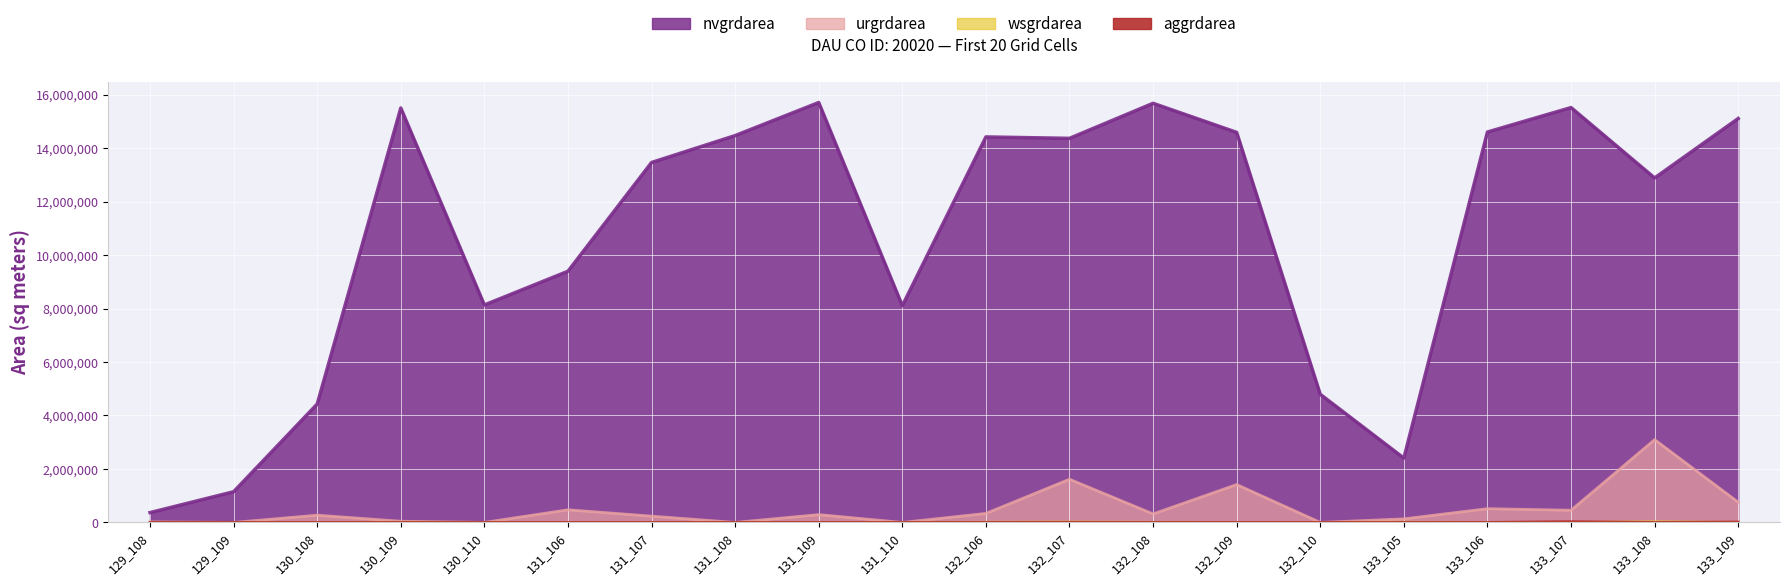

What is the sum of the urgrdarea values at 130_108 and 132_107?

1886400